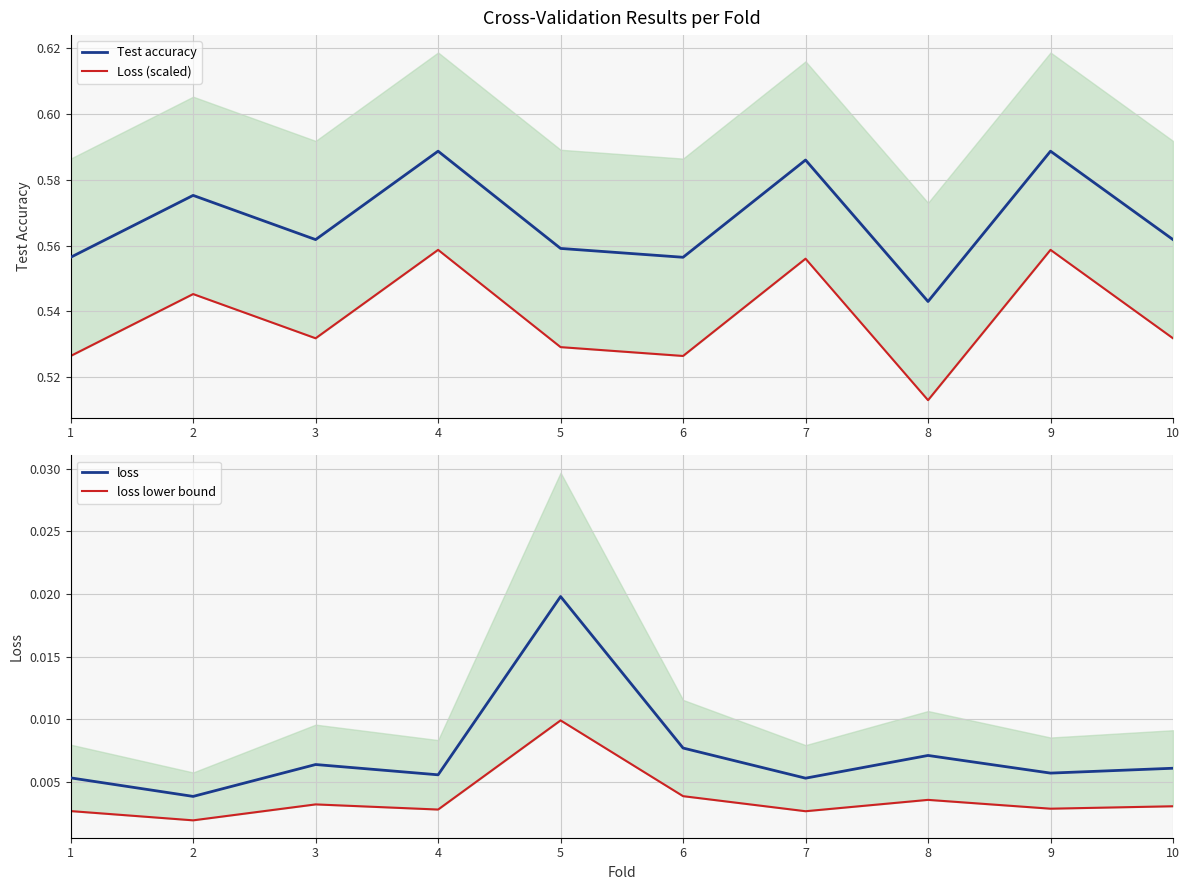

True or false: loss and loss lower bound cross at least once.

False